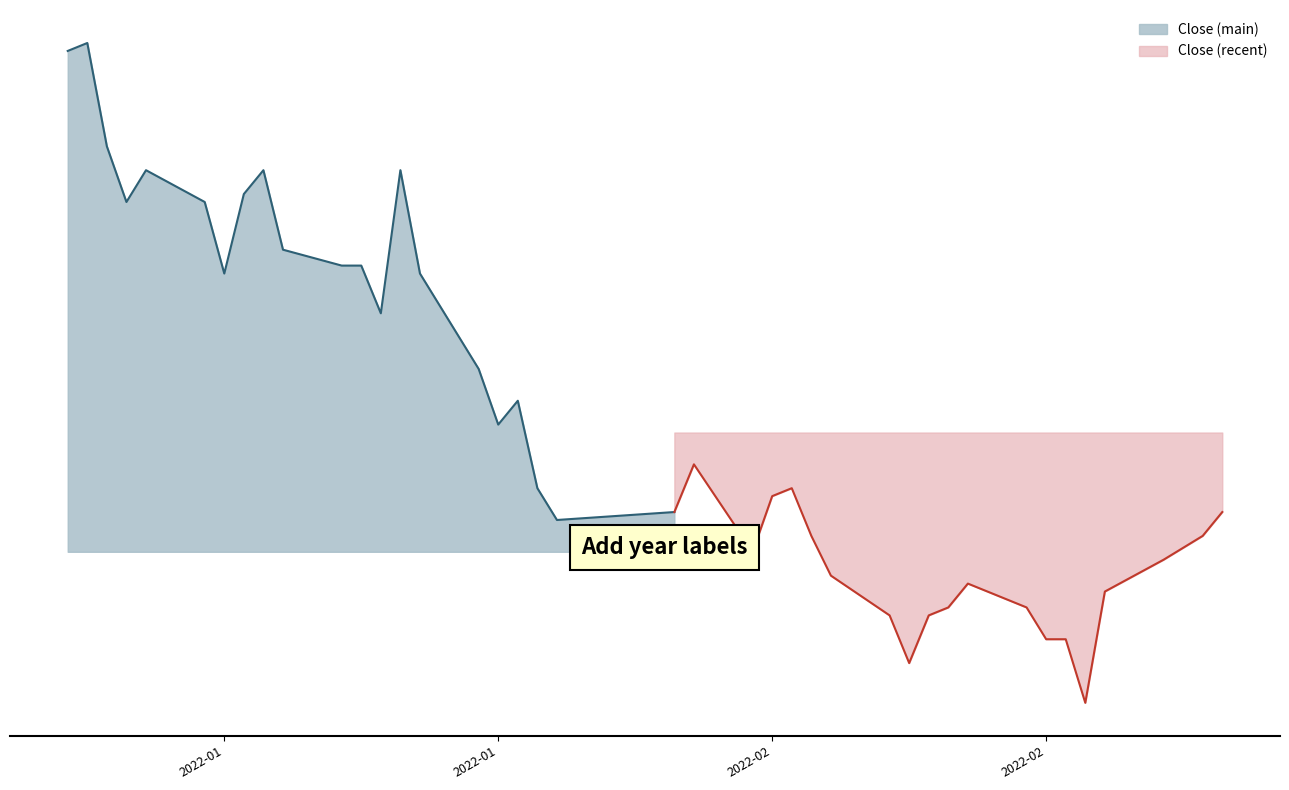

Where does the data first go above 142000?

2022-01-03